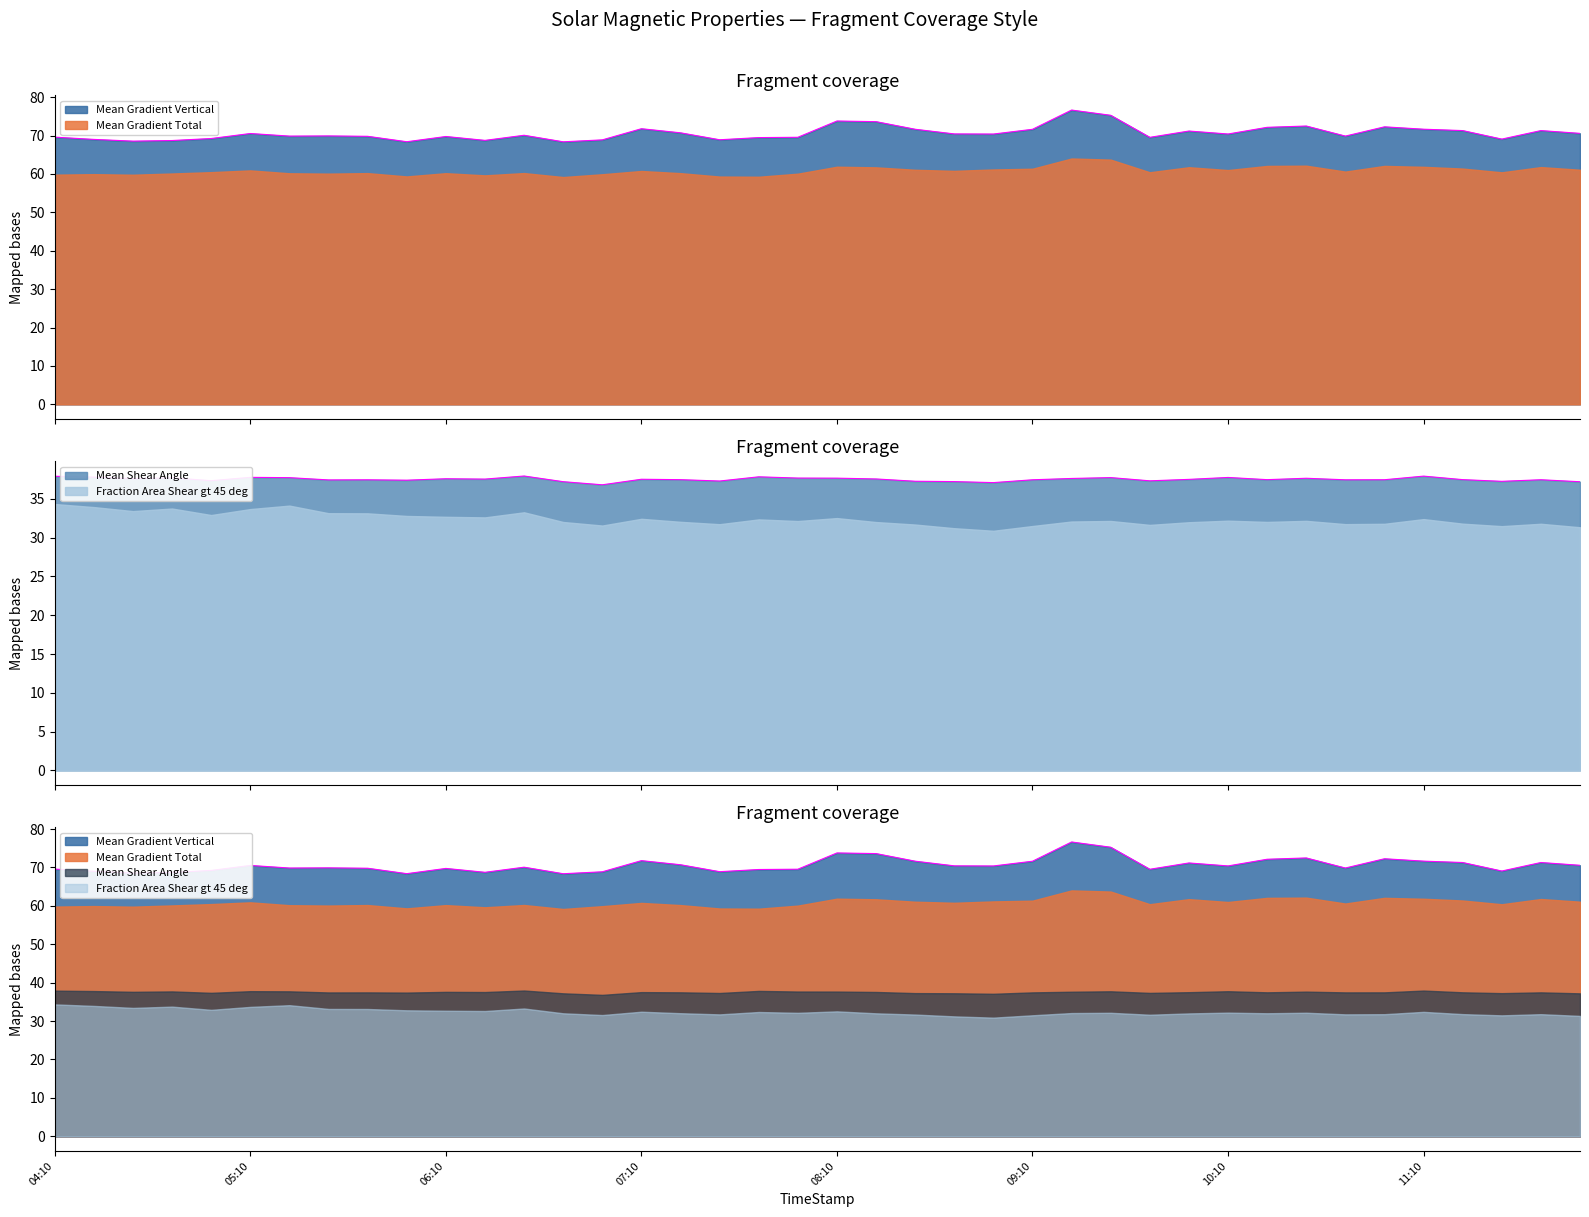

At how many categories does at least one series exceed 64?

40